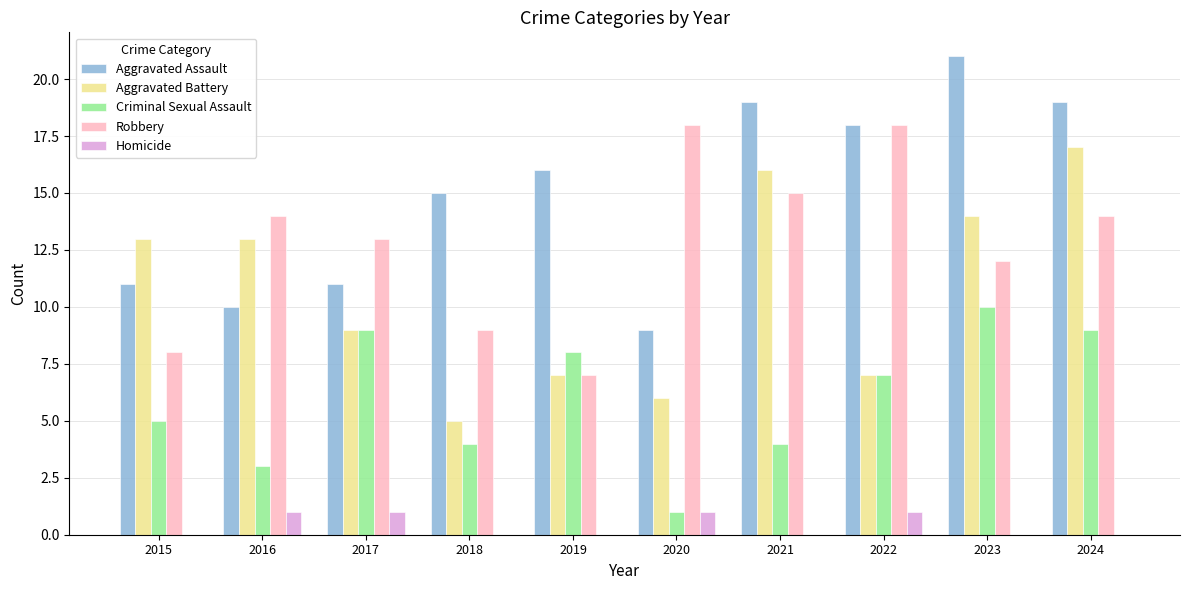

Reading right to left, what are all the values shown in this chart?

Aggravated Assault: 19	21	18	19	9	16	15	11	10	11
Aggravated Battery: 17	14	7	16	6	7	5	9	13	13
Criminal Sexual Assault: 9	10	7	4	1	8	4	9	3	5
Robbery: 14	12	18	15	18	7	9	13	14	8
Homicide: 0	0	1	0	1	0	0	1	1	0